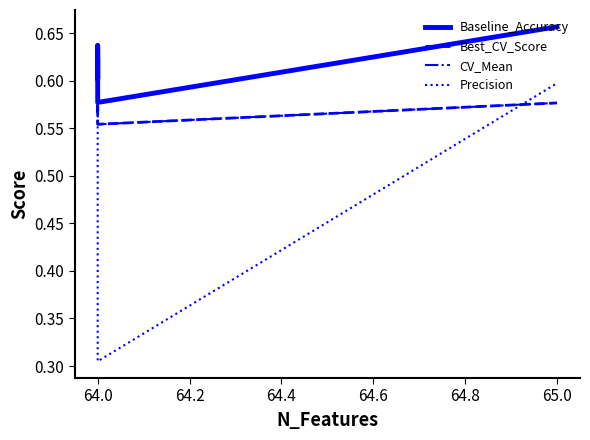

The CV_Mean series shows 0.6 at 64.0. True or false?

True